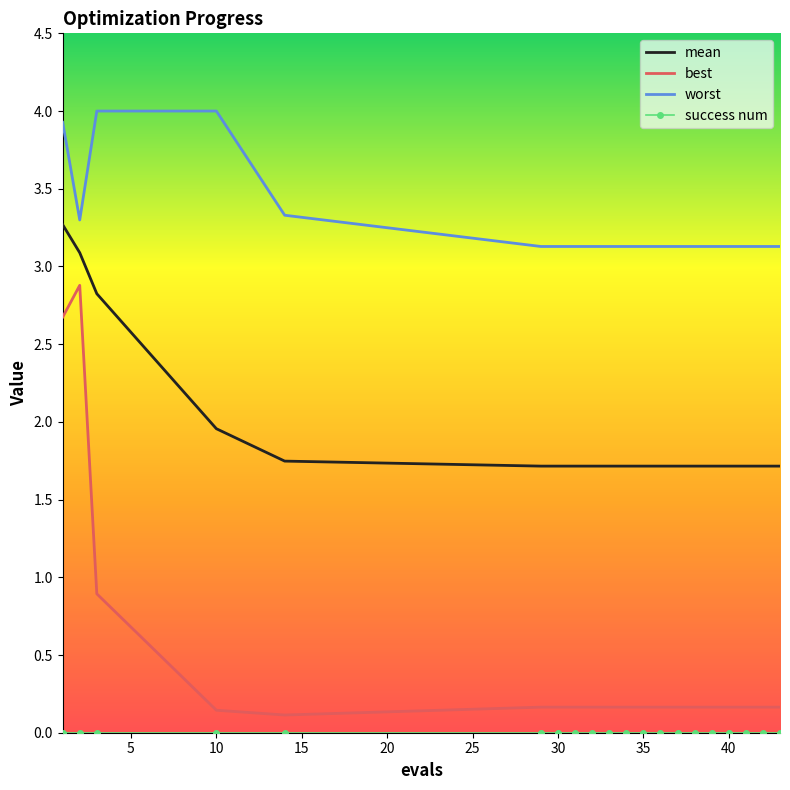

What is the greatest value displayed?

4.0